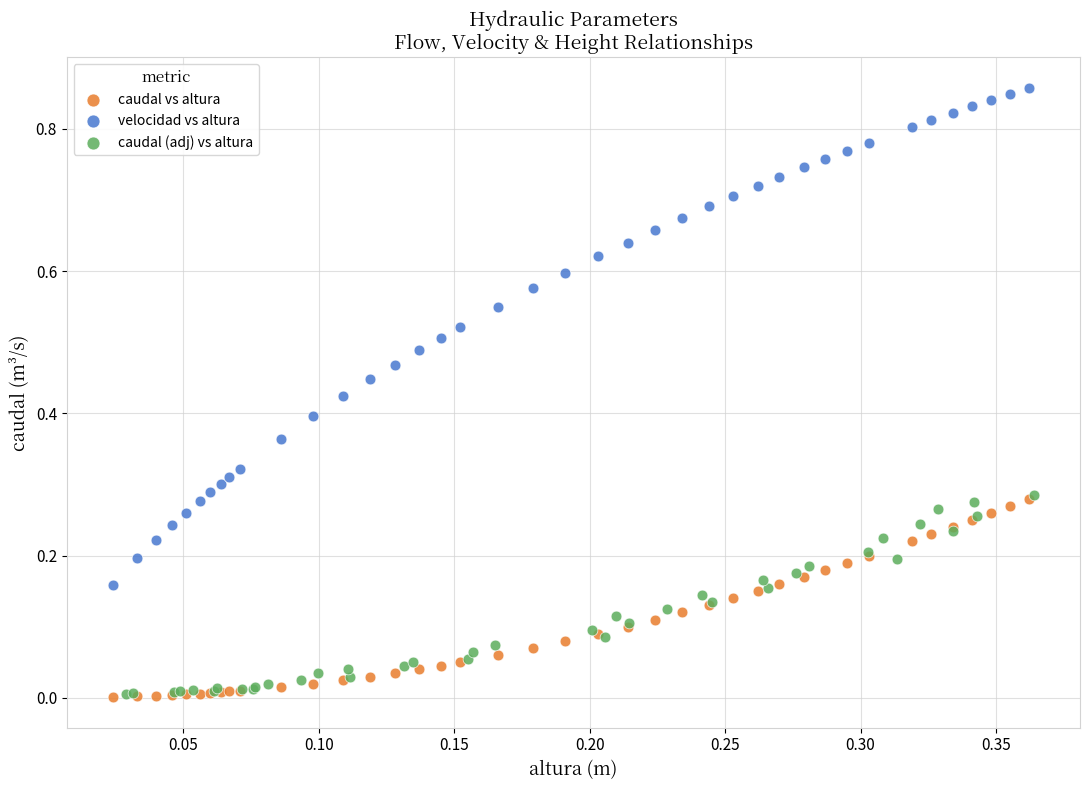

Which series has the widest spread of Y values?

velocidad vs altura